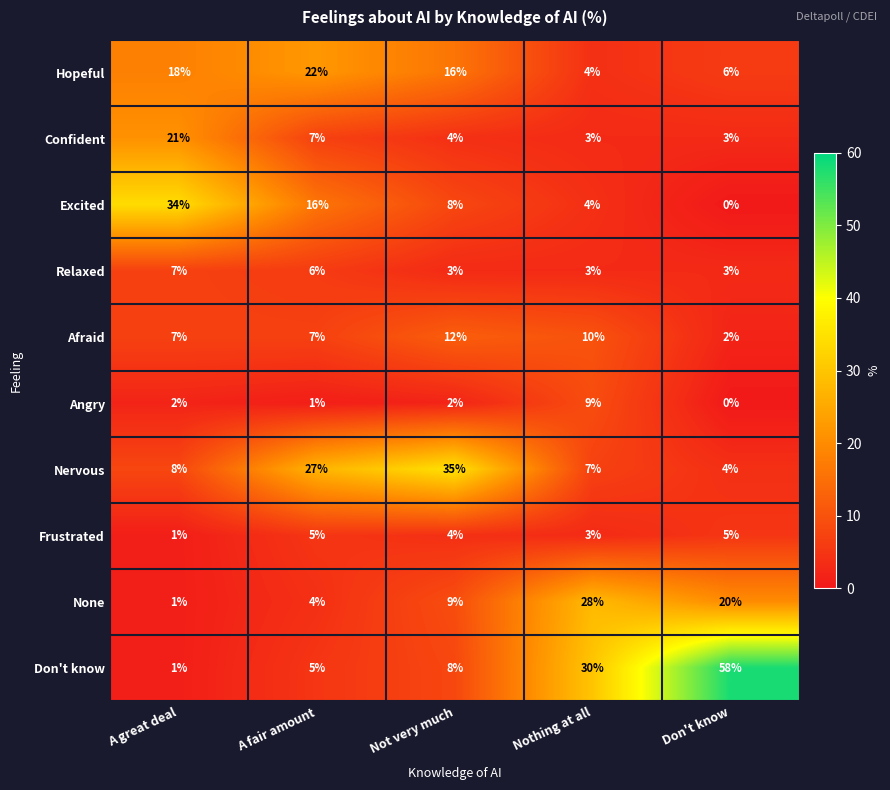

What is the average value of the None series?

12